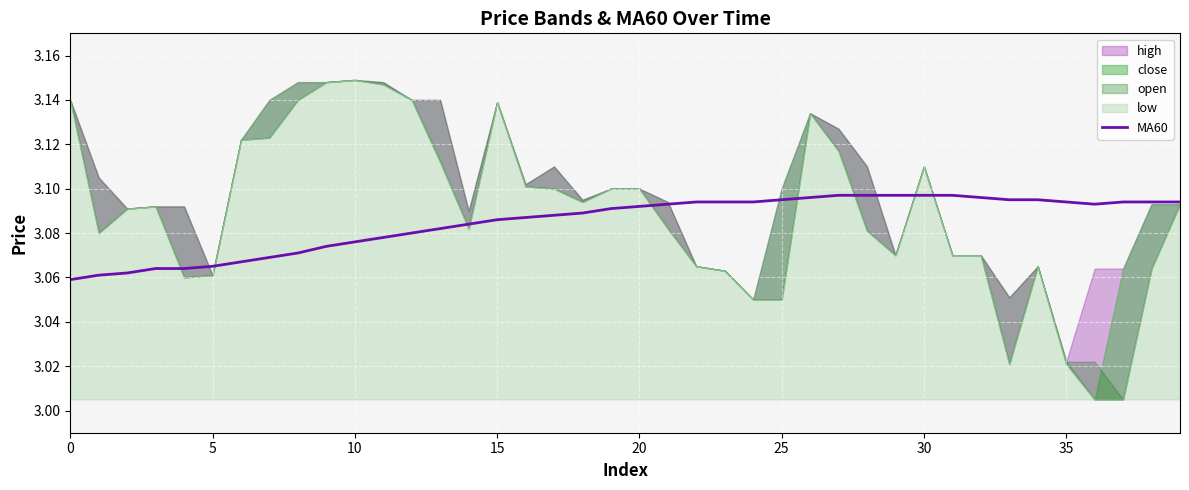

What is the label of the 9th point from the right?

31